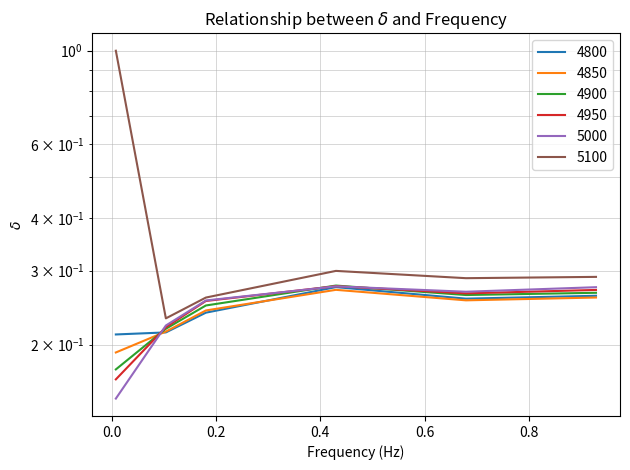

What is the approximate value of 4950 at 0.1808219178082192?

0.3